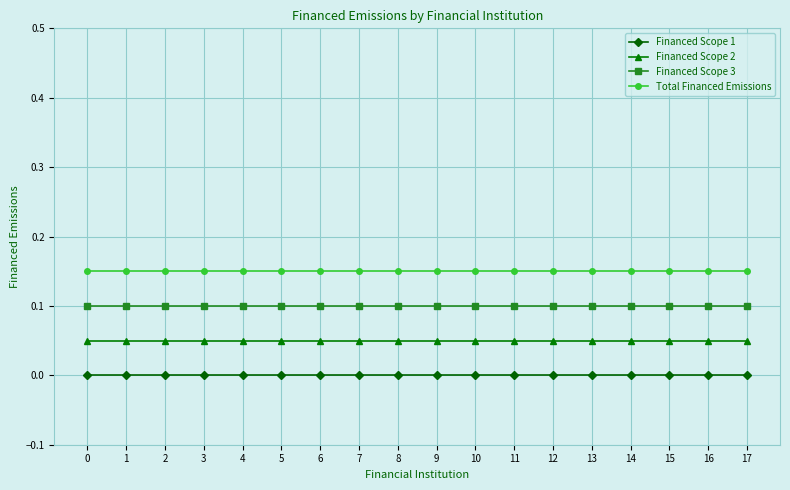

How many lines are shown in the chart?

4